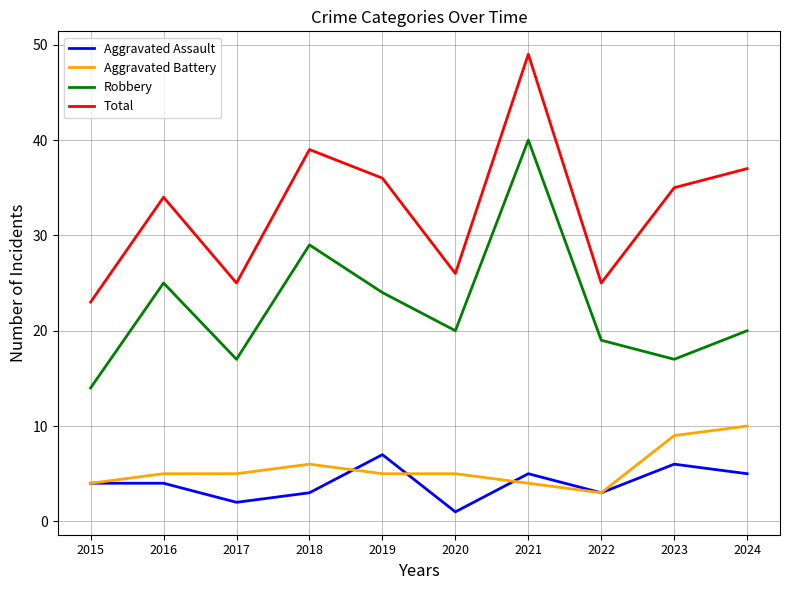

True or false: Aggravated Battery has a value of 3 at 2024.

False